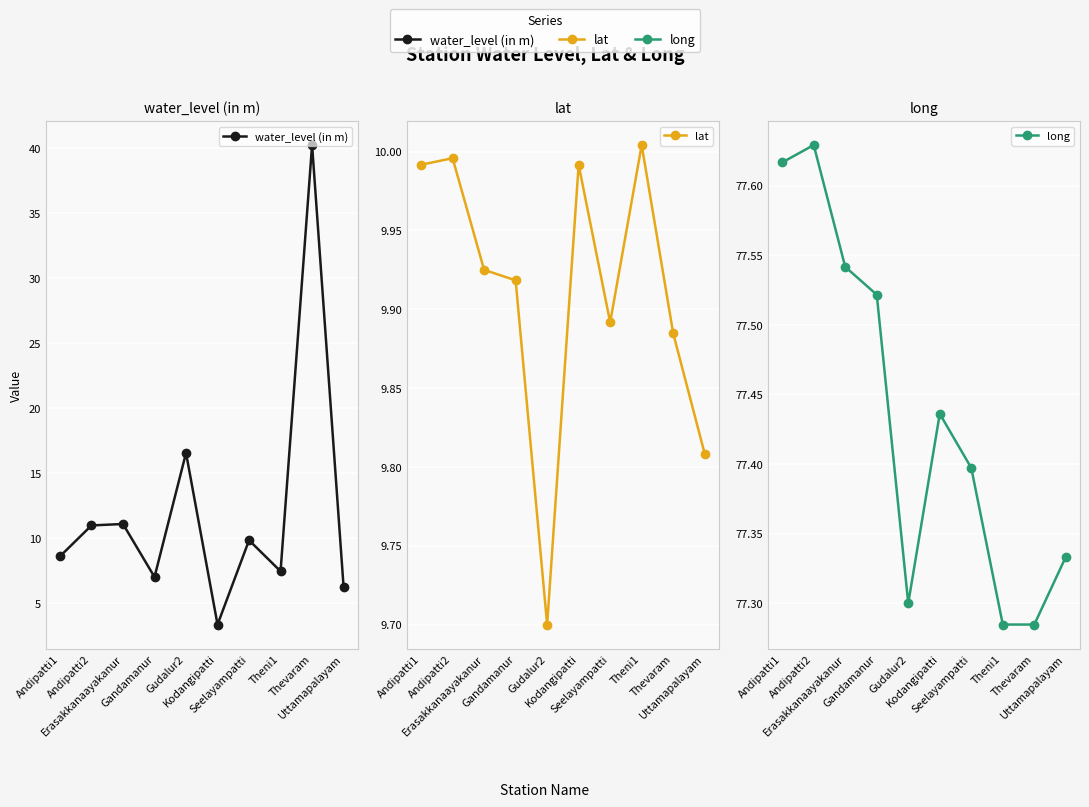

How many interior local peaks does the long series have?

2